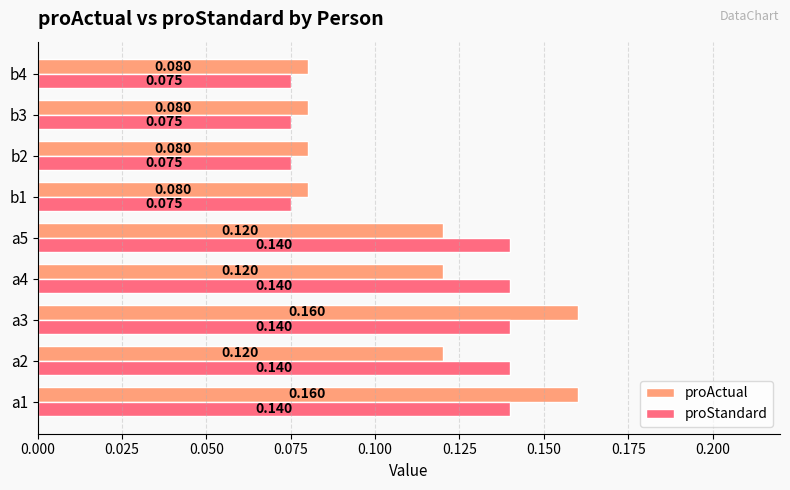

Is the value of proActual at b3 greater than the value of proStandard at b4?

Yes